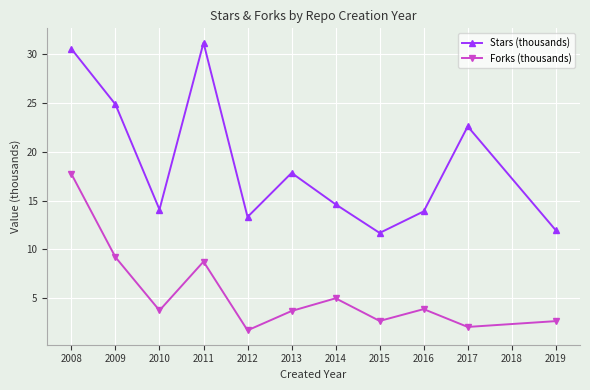

True or false: Forks (thousands) and Stars (thousands) intersect in this chart.

False